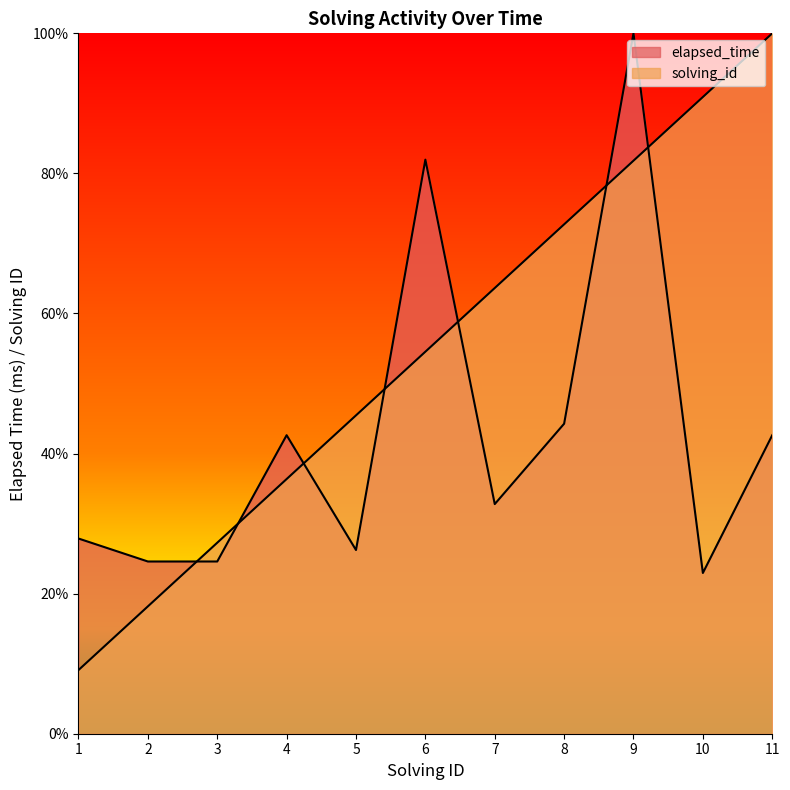

How many intersections are there between solving_id and elapsed_time?

7